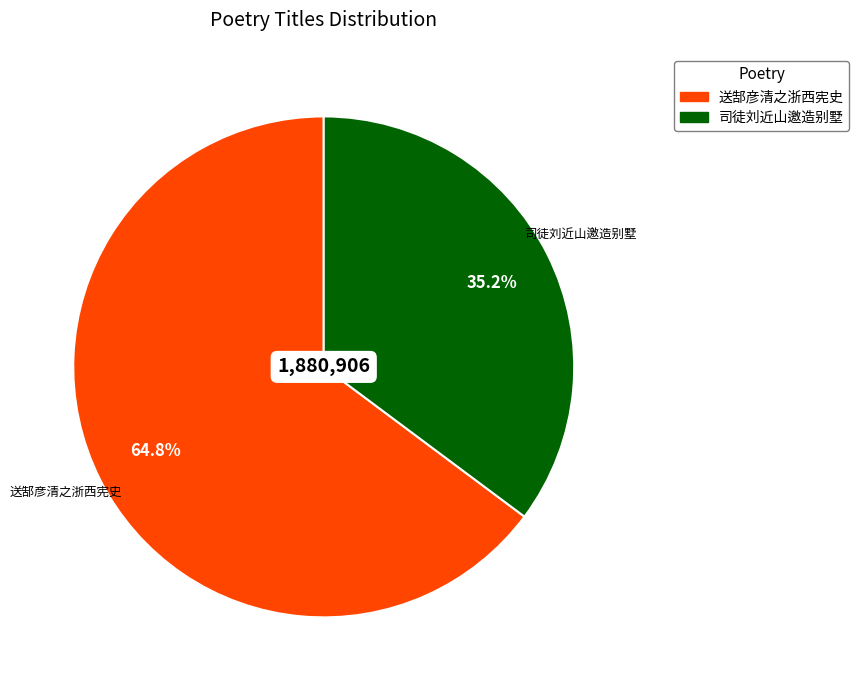

Is there a majority slice in this chart?

Yes